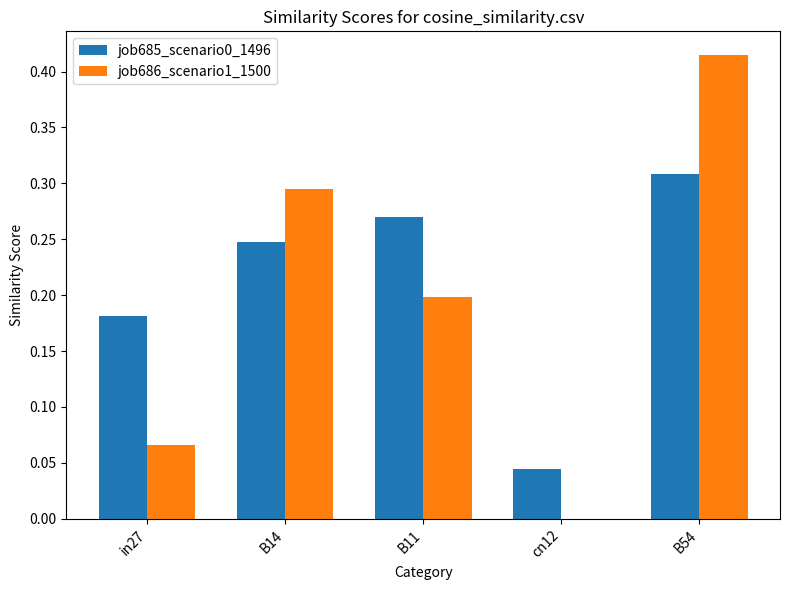

True or false: job685_scenario0_1496 has a value of 0.4 at B14.

False